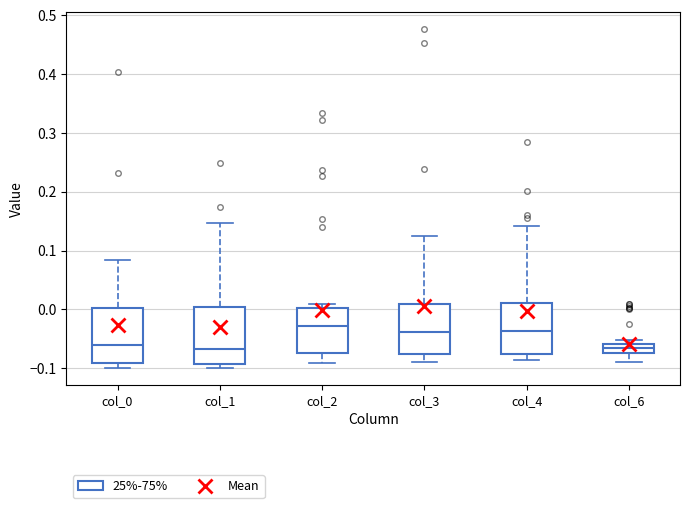

Where is the lower edge of the box for col_1 on the y-axis? The values are not printed on the chart, so give them approximately, as read against the axis.

-0.09